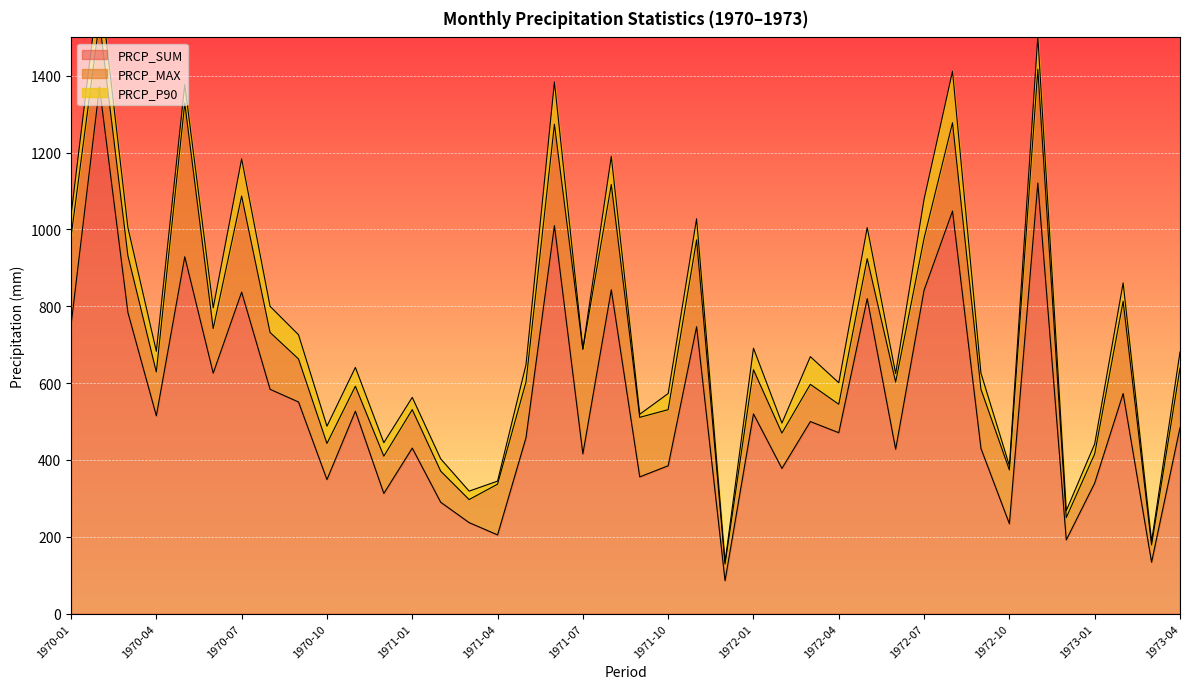

Which series has the largest total across all categories?

PRCP_SUM